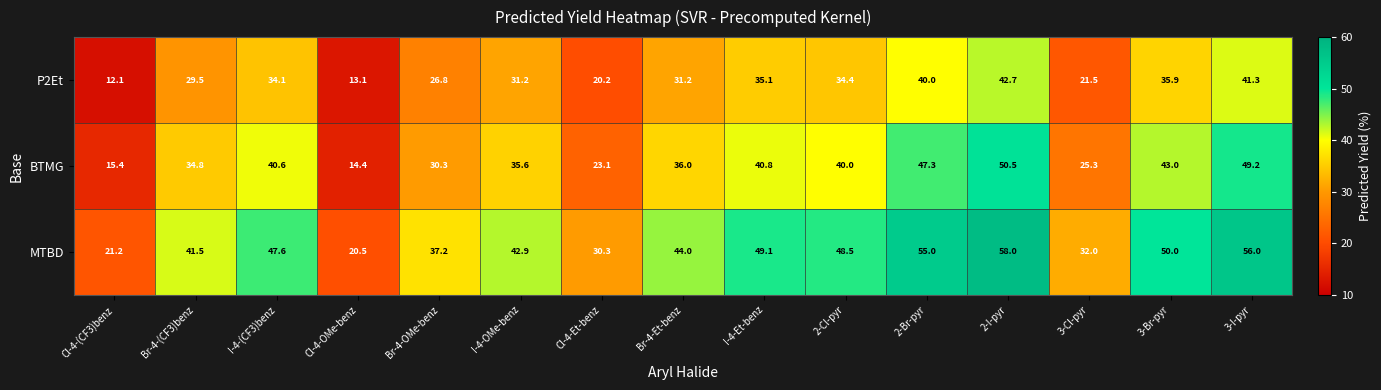

What is the approximate value of MTBD at 3-I-pyr?

56.0